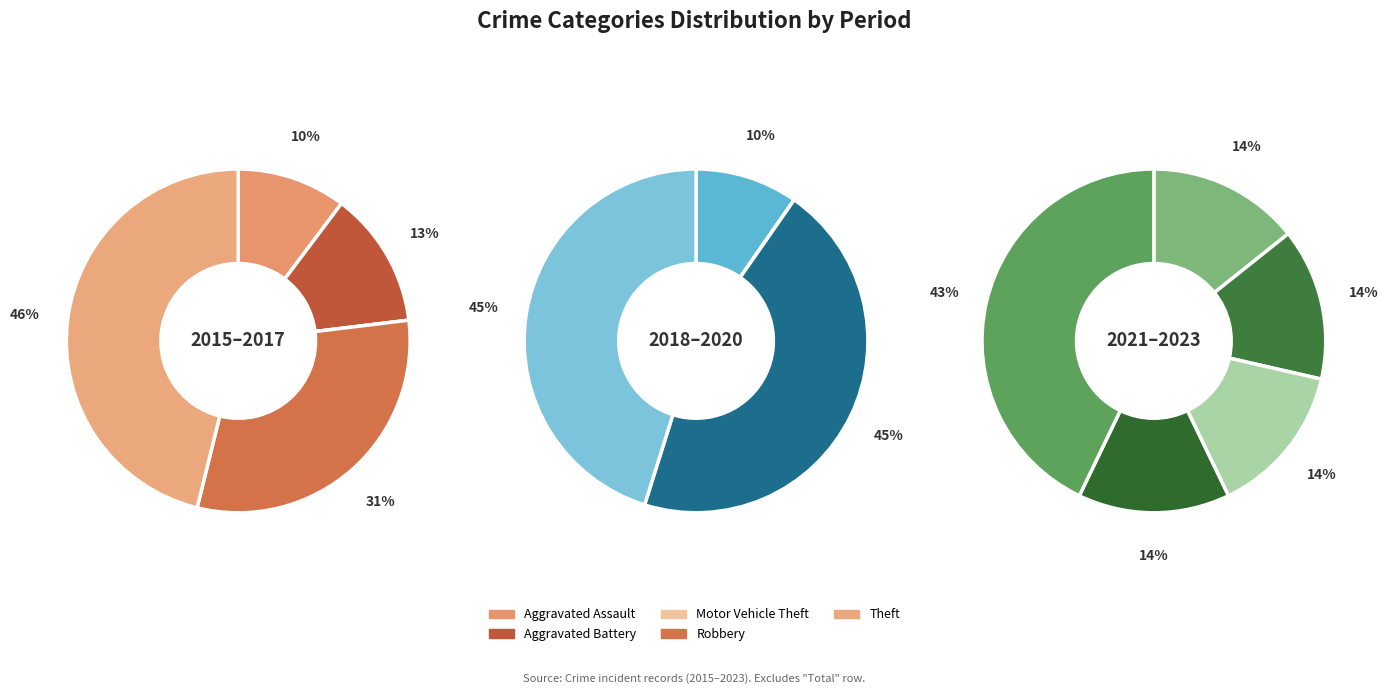

Combined, do Robbery and Aggravated Assault account for over 50%?

No